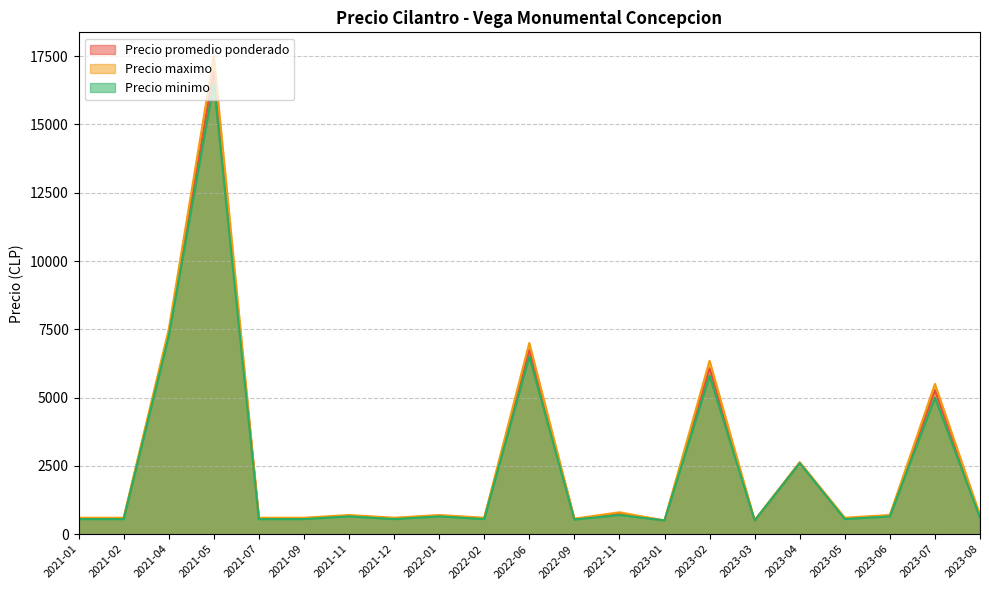

The Precio maximo series shows 860 at 2022-02. True or false?

False